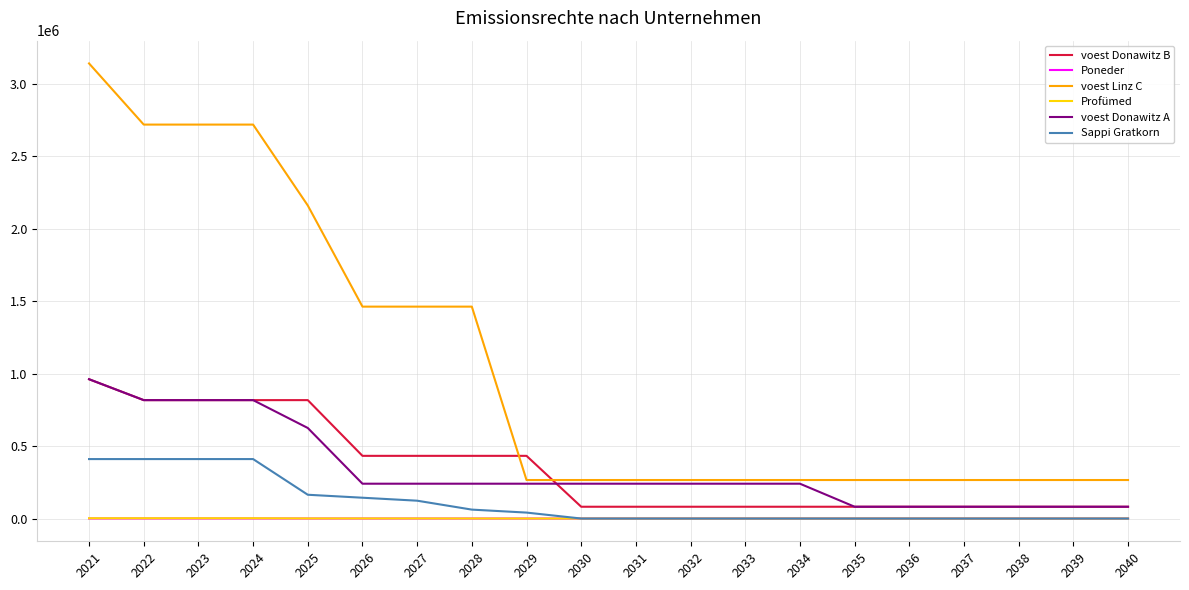

What is the highest value of the voest Donawitz A series?

960633.3